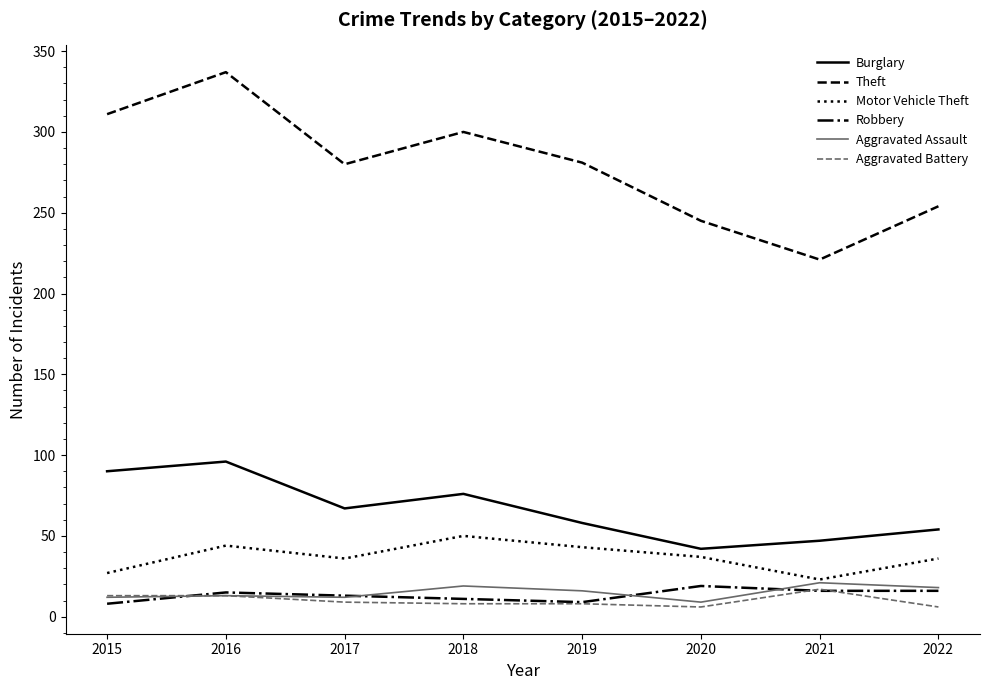

What is the approximate value of Theft at 2017?

280